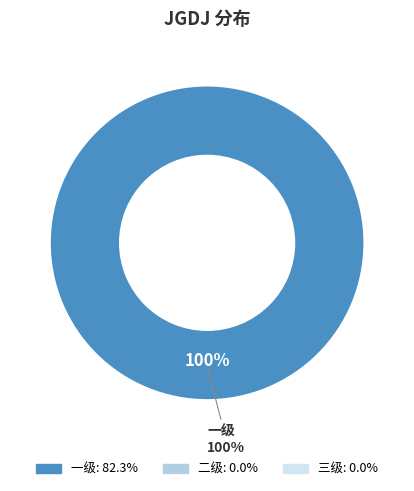

Does 一级 account for over 50% of the chart?

Yes